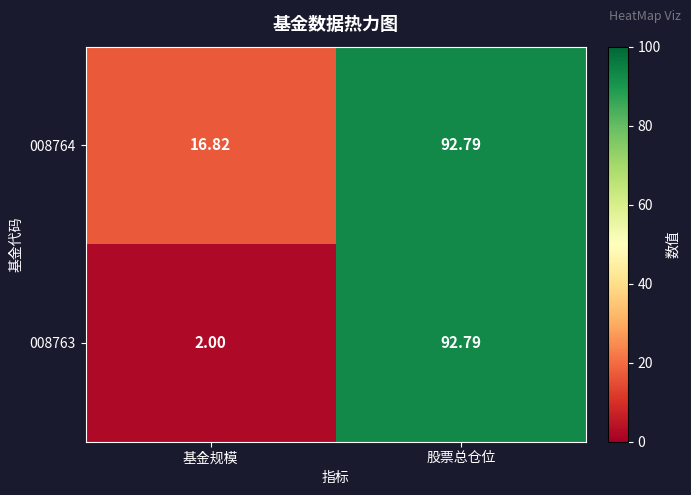

Where is 008764 nearest to the value 54?

基金规模